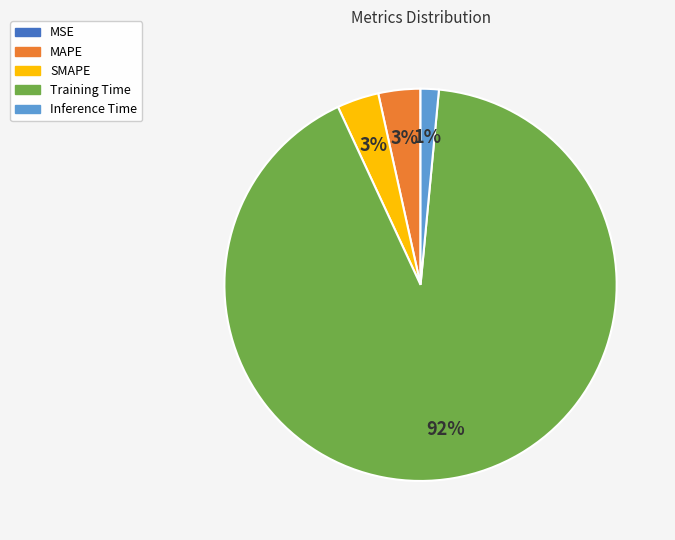

Which category has the biggest portion of the pie?

Training Time